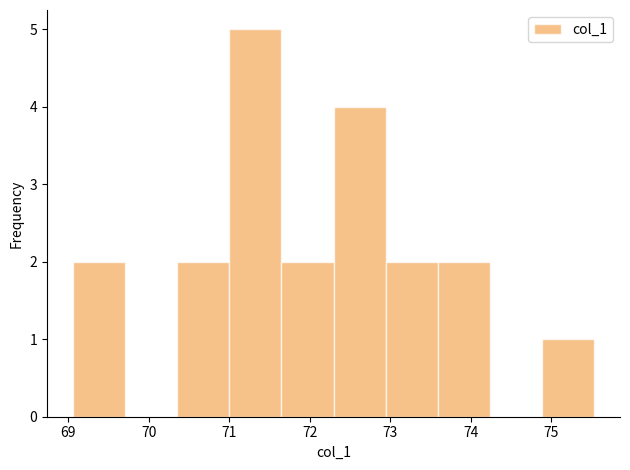

Over which range of the x-axis is the bar tallest?

71.0 to 71.6